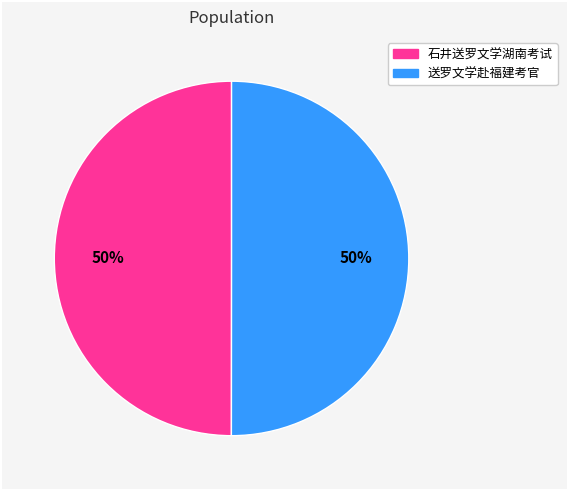

What percentage is the 送罗文学赴福建考官 slice, to the nearest percent?

50%